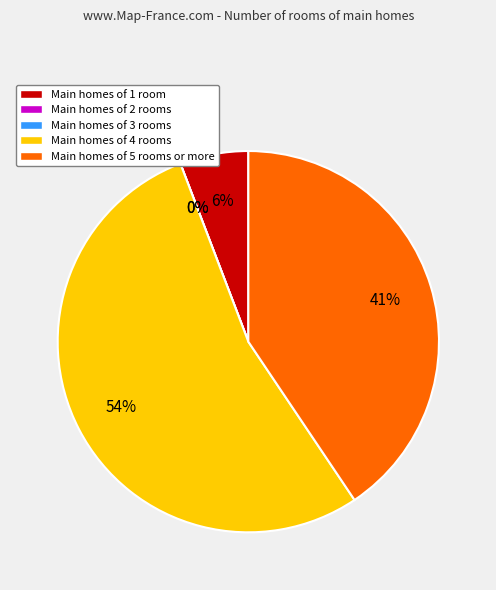

The 2.1 slice represents 13% of the pie. True or false?

False